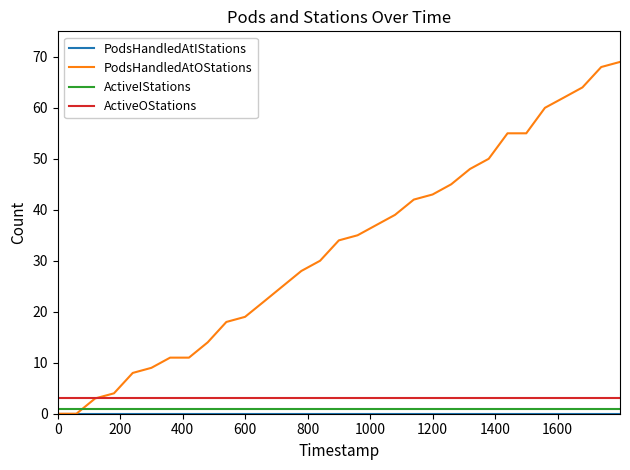

Which series has the widest spread of values?

PodsHandledAtOStations